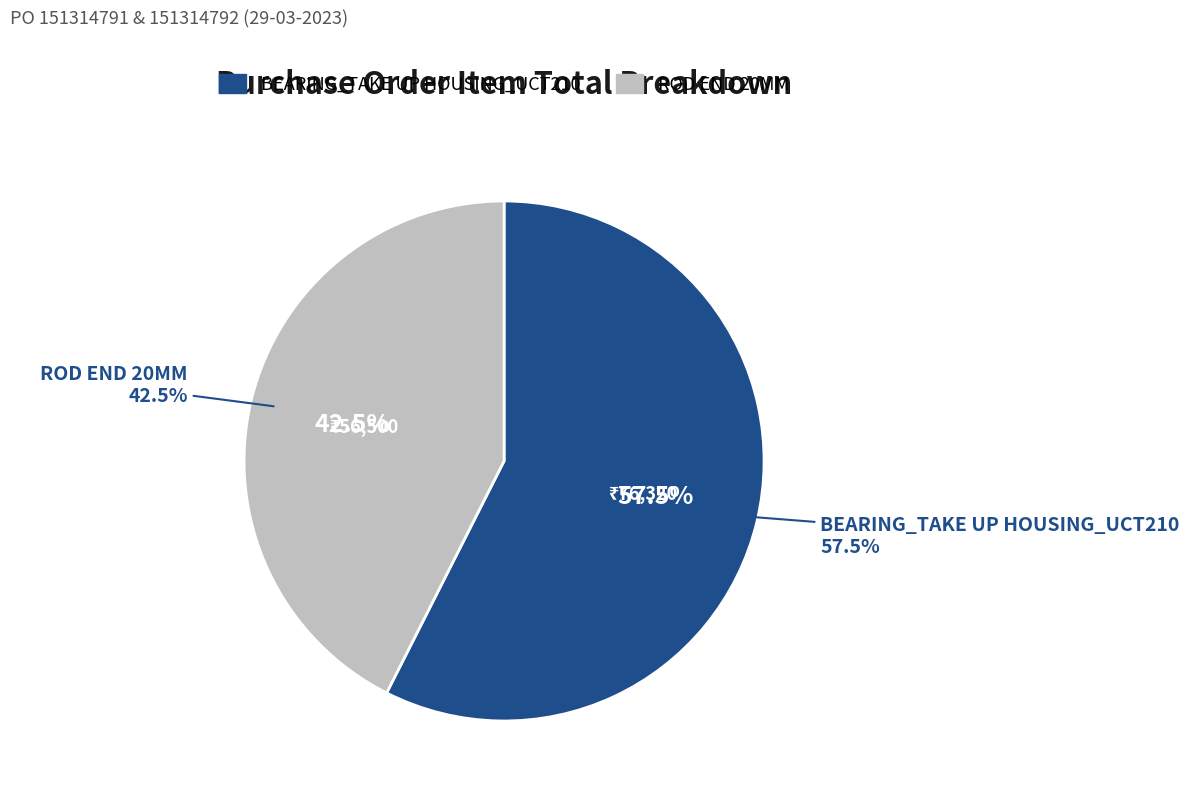

Approximately how many times larger is the value at ROD END 20MM compared to BEARING_TAKE UP HOUSING_UCT210?

0.7